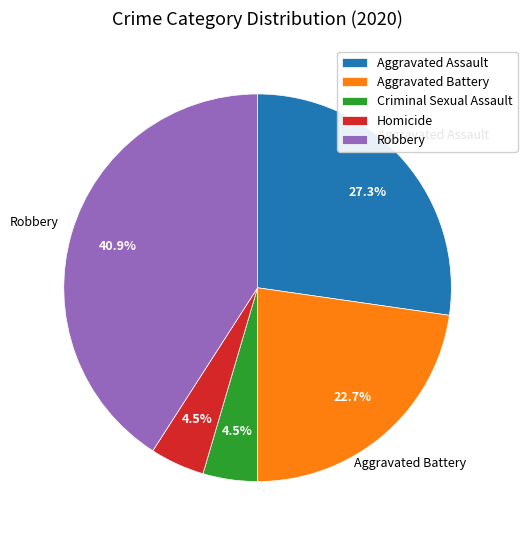

Is there any slice that represents more than half of the pie?

No